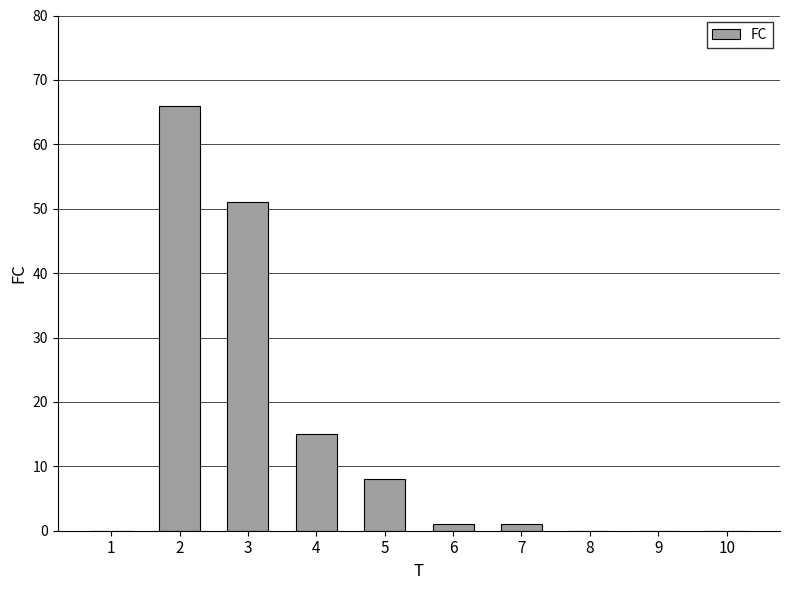

At which category does the chart reach its peak across all series?

2